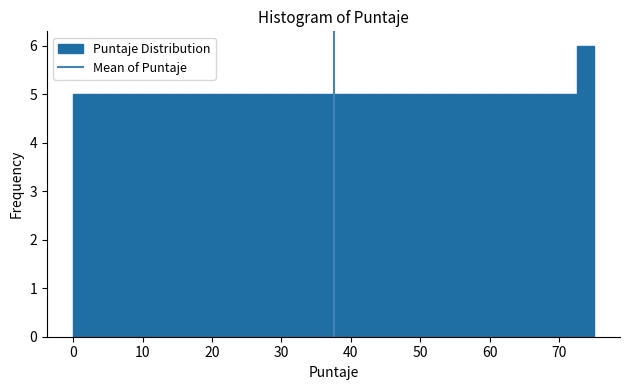

Around what value on the x-axis is the tallest bar? Give the approximate position of its centre, as read against the axis.

74